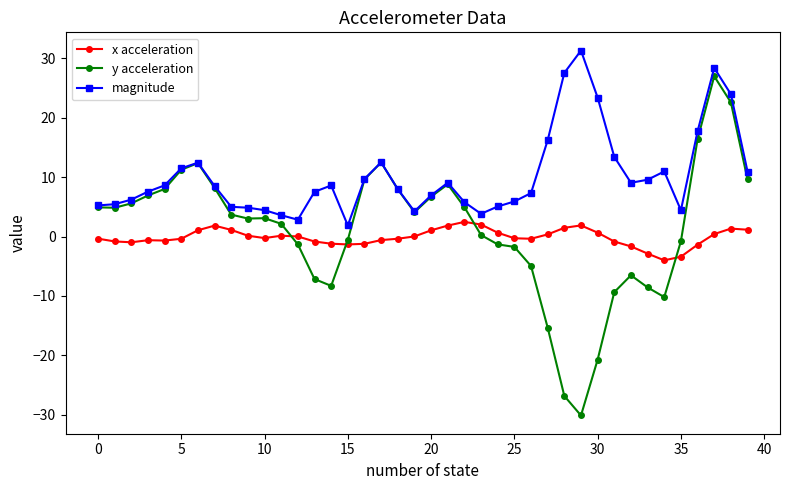

True or false: x acceleration has more than 0 points higher than both neighbors.

True